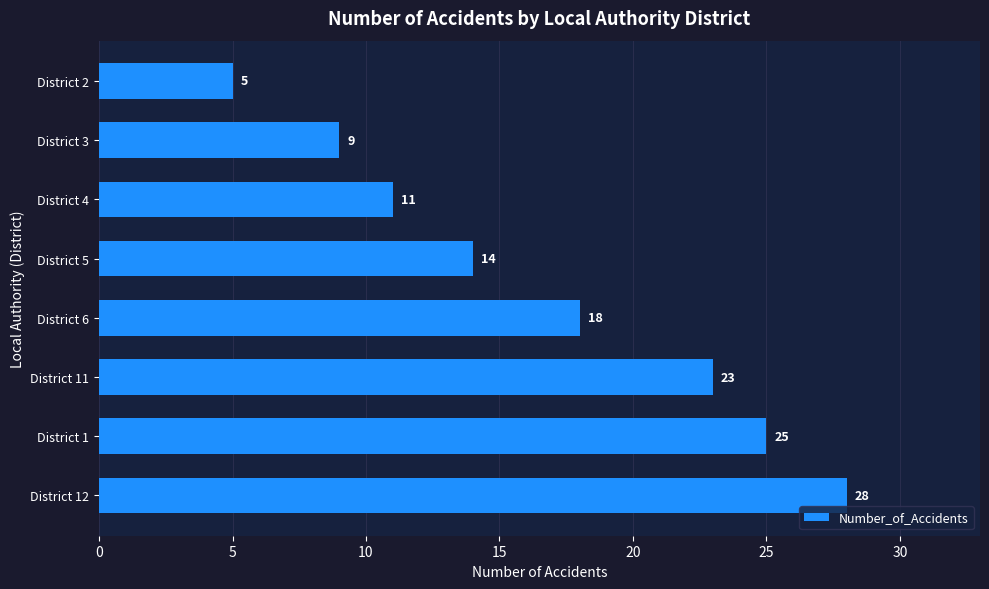

What is the change in value from District 12 to District 1?

-3